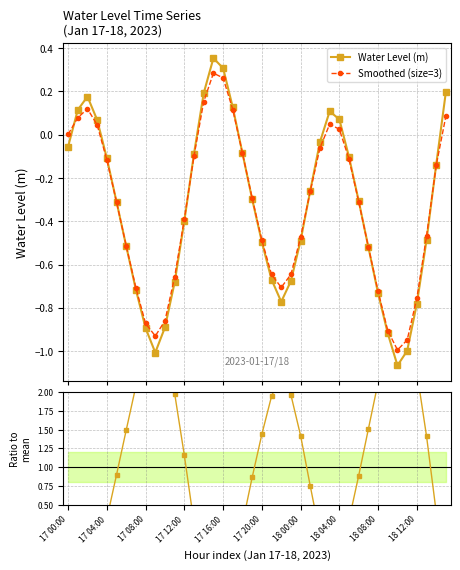

What is the value of the Water Level (m) point at the 36th from the left?

-1.0